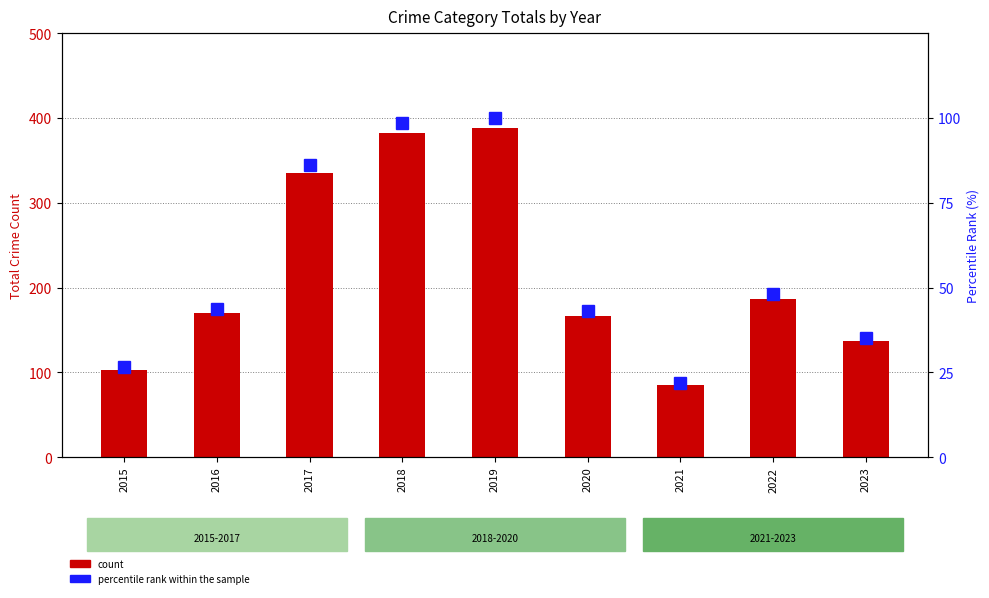

Which series changed the most between 2017 and 2021?

count